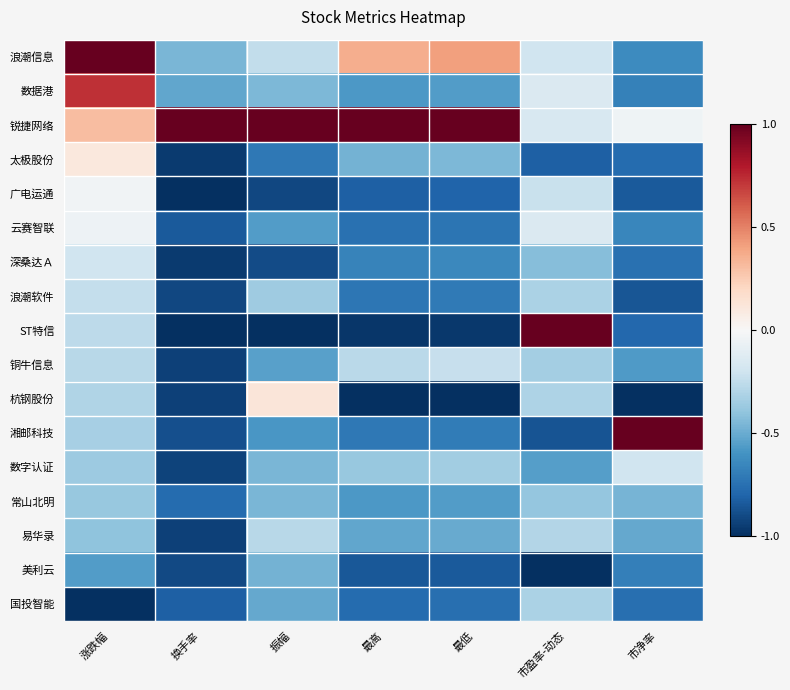

Reading left to right, list all the values displayed in this chart.

浪潮信息: 涨跌幅=1.0	换手率=-0.5	振幅=-0.2	最高=0.4	最低=0.4	市盈率-动态=-0.2	市净率=-0.6
数据港: 涨跌幅=0.7	换手率=-0.5	振幅=-0.4	最高=-0.6	最低=-0.6	市盈率-动态=-0.1	市净率=-0.7
锐捷网络: 涨跌幅=0.3	换手率=1.0	振幅=1.0	最高=1.0	最低=1.0	市盈率-动态=-0.2	市净率=-0.0
太极股份: 涨跌幅=0.1	换手率=-1.0	振幅=-0.7	最高=-0.5	最低=-0.4	市盈率-动态=-0.8	市净率=-0.8
广电运通: 涨跌幅=-0.0	换手率=-1.0	振幅=-0.9	最高=-0.8	最低=-0.8	市盈率-动态=-0.2	市净率=-0.8
云赛智联: 涨跌幅=-0.0	换手率=-0.8	振幅=-0.6	最高=-0.7	最低=-0.7	市盈率-动态=-0.1	市净率=-0.7
深桑达Ａ: 涨跌幅=-0.2	换手率=-1.0	振幅=-0.9	最高=-0.7	最低=-0.6	市盈率-动态=-0.4	市净率=-0.7
浪潮软件: 涨跌幅=-0.2	换手率=-0.9	振幅=-0.4	最高=-0.7	最低=-0.7	市盈率-动态=-0.3	市净率=-0.9
ST特信: 涨跌幅=-0.3	换手率=-1.0	振幅=-1.0	最高=-1.0	最低=-1.0	市盈率-动态=1.0	市净率=-0.8
铜牛信息: 涨跌幅=-0.3	换手率=-0.9	振幅=-0.5	最高=-0.3	最低=-0.2	市盈率-动态=-0.3	市净率=-0.6
杭钢股份: 涨跌幅=-0.3	换手率=-0.9	振幅=0.1	最高=-1.0	最低=-1.0	市盈率-动态=-0.3	市净率=-1.0
湘邮科技: 涨跌幅=-0.3	换手率=-0.9	振幅=-0.6	最高=-0.7	最低=-0.7	市盈率-动态=-0.9	市净率=1.0
数字认证: 涨跌幅=-0.4	换手率=-0.9	振幅=-0.5	最高=-0.4	最低=-0.4	市盈率-动态=-0.5	市净率=-0.2
常山北明: 涨跌幅=-0.4	换手率=-0.8	振幅=-0.5	最高=-0.6	最低=-0.6	市盈率-动态=-0.4	市净率=-0.5
易华录: 涨跌幅=-0.4	换手率=-0.9	振幅=-0.3	最高=-0.5	最低=-0.5	市盈率-动态=-0.3	市净率=-0.5
美利云: 涨跌幅=-0.6	换手率=-0.9	振幅=-0.5	最高=-0.9	最低=-0.8	市盈率-动态=-1.0	市净率=-0.7
国投智能: 涨跌幅=-1.0	换手率=-0.8	振幅=-0.5	最高=-0.8	最低=-0.8	市盈率-动态=-0.3	市净率=-0.8